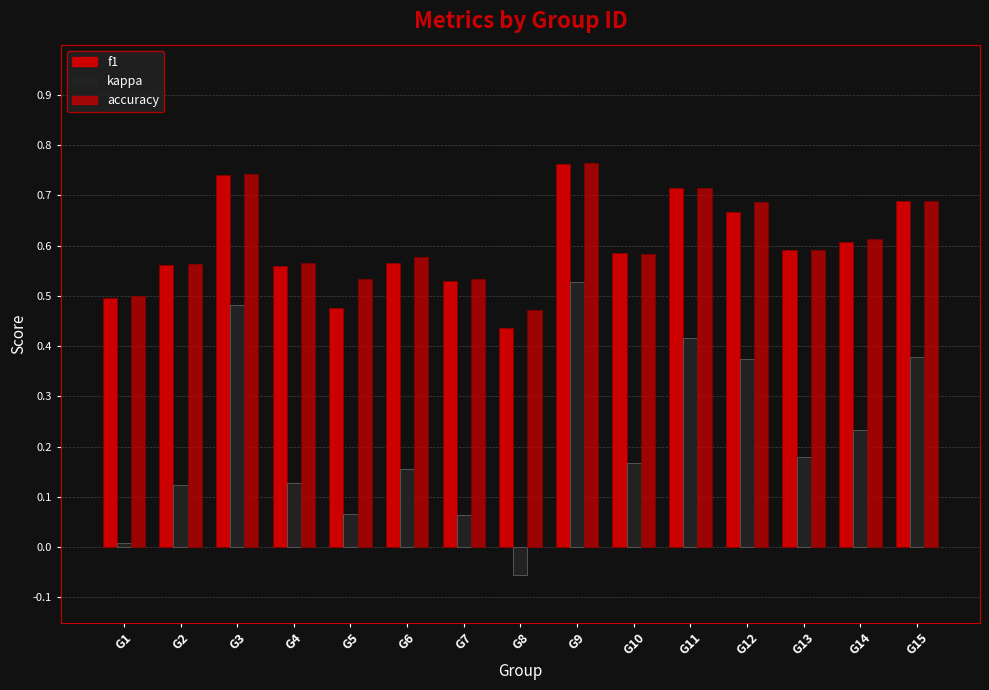

What is the sum of all f1 values?

9.0